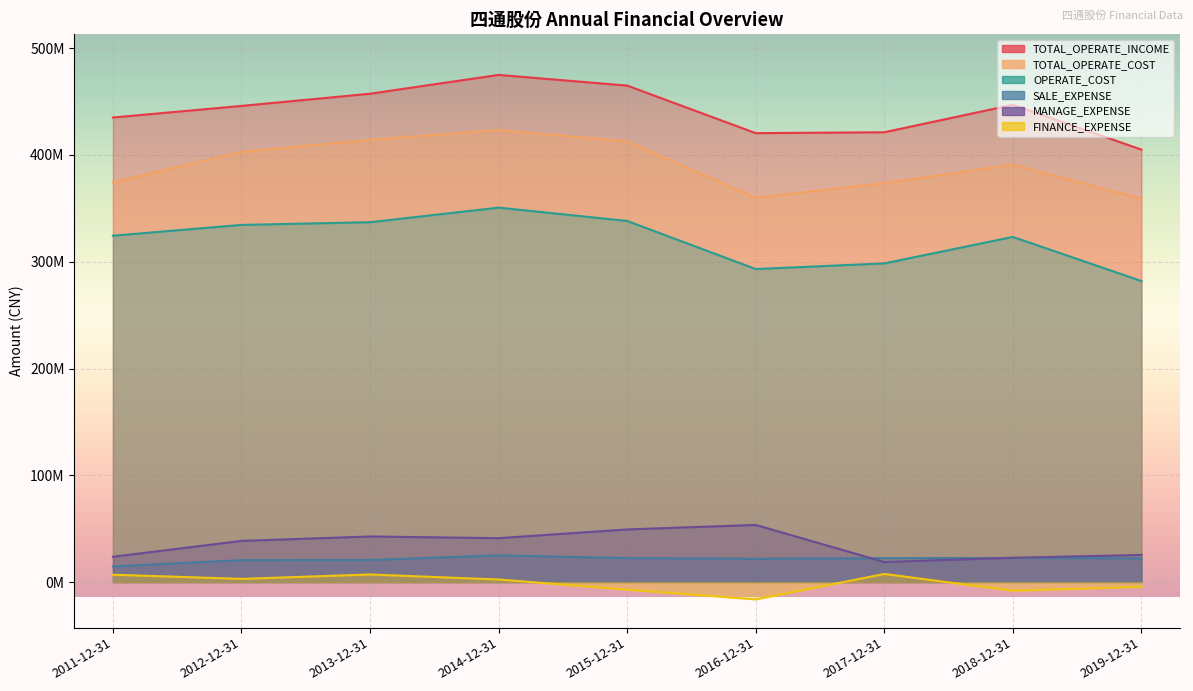

What is the average value of the MANAGE_EXPENSE series?

35098279.3